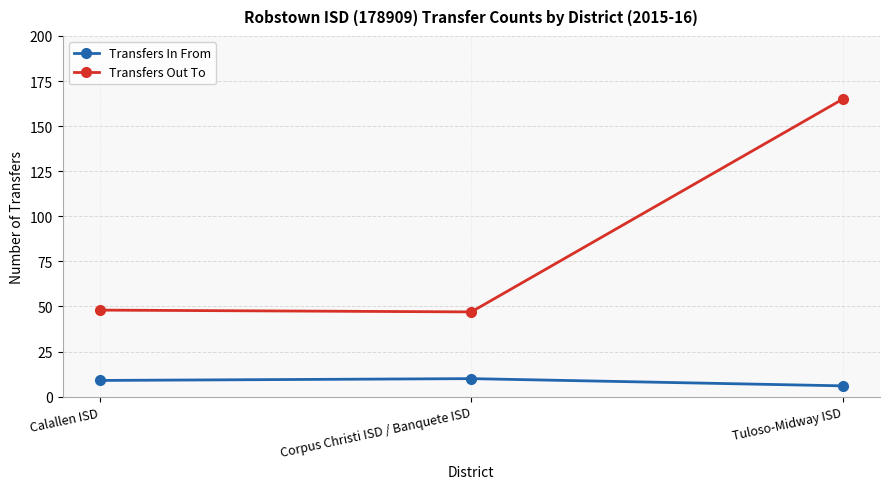

Read the Transfers In From value at Corpus Christi ISD / Banquete ISD.

10